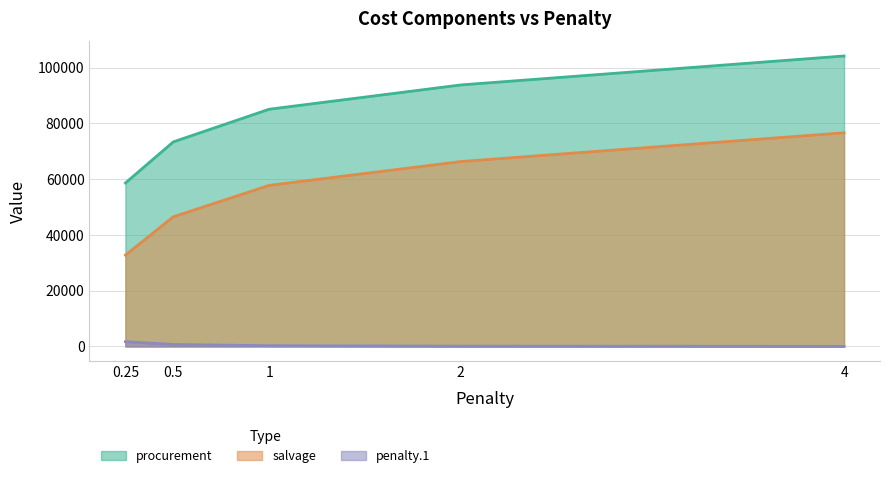

Which category has the lowest value across all series?

4